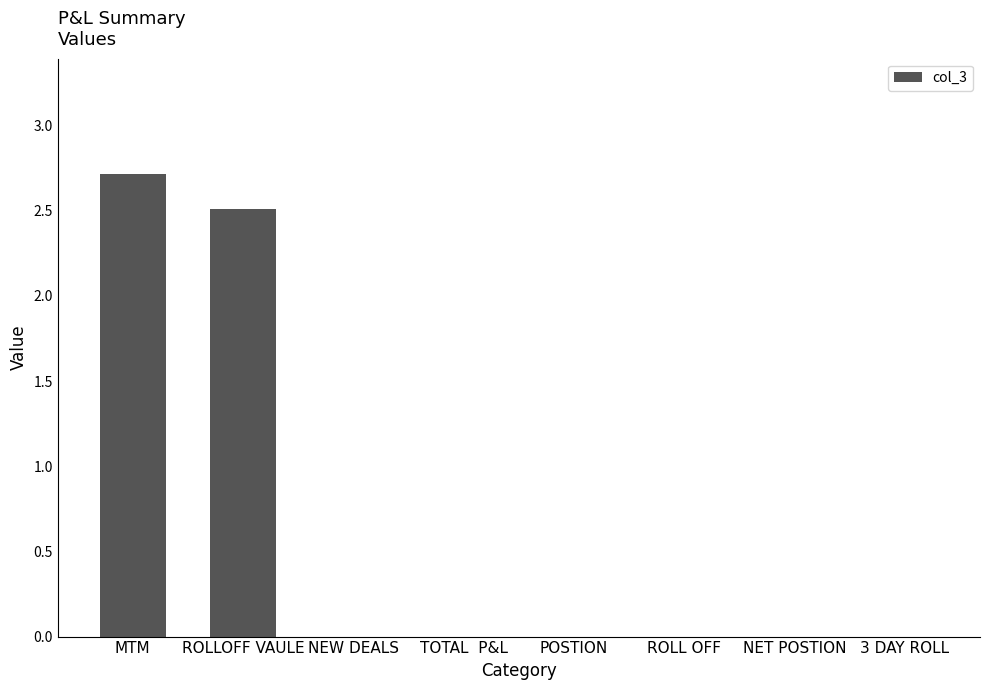

Reading right to left, list all the values displayed in this chart.

3 DAY ROLL=0.0	NET POSTION=0.0	ROLL OFF=0.0	POSTION=0.0	TOTAL  P&L=0.0	NEW DEALS=0.0	ROLLOFF VAULE=2.5	MTM=2.7